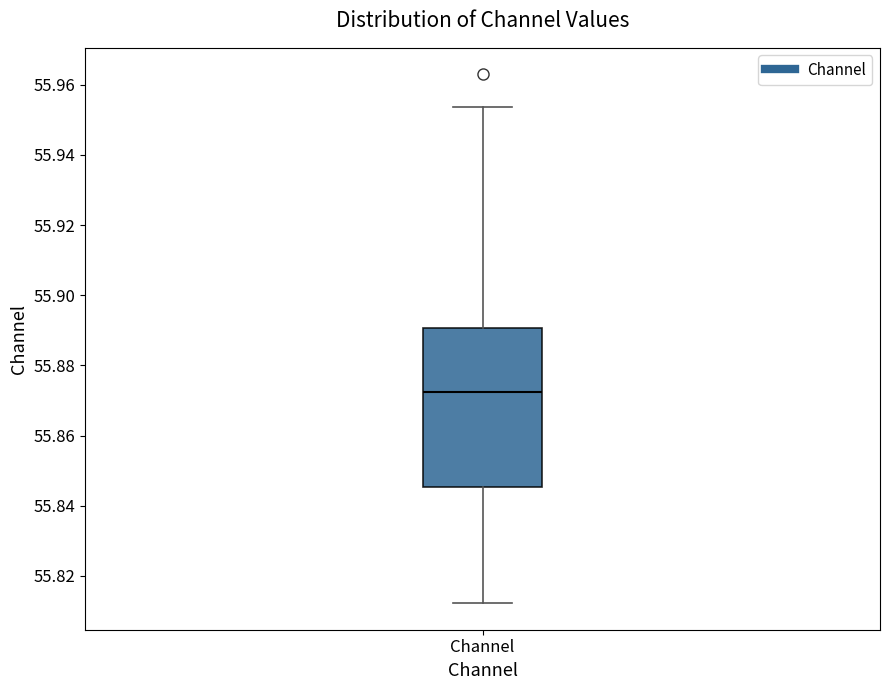

Transcribe this box plot: give where the median line is, the range the box spans, and where the two whiskers end, as read against the y-axis. The values are not printed on the chart, so give them approximately, as read against the axis.

median 55.872, box 55.846 to 55.890, whiskers 55.812 to 55.954